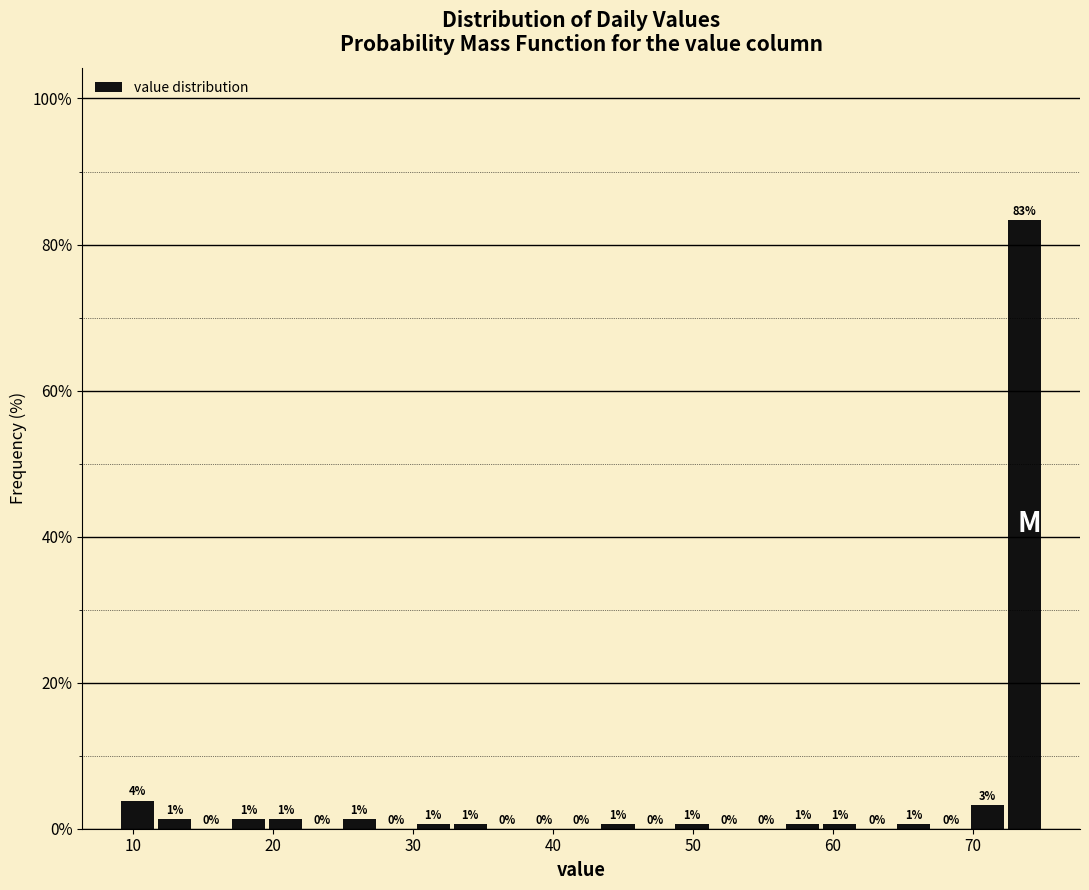

Around what value on the x-axis is the tallest bar? Give the approximate position of its centre, as read against the axis.

74